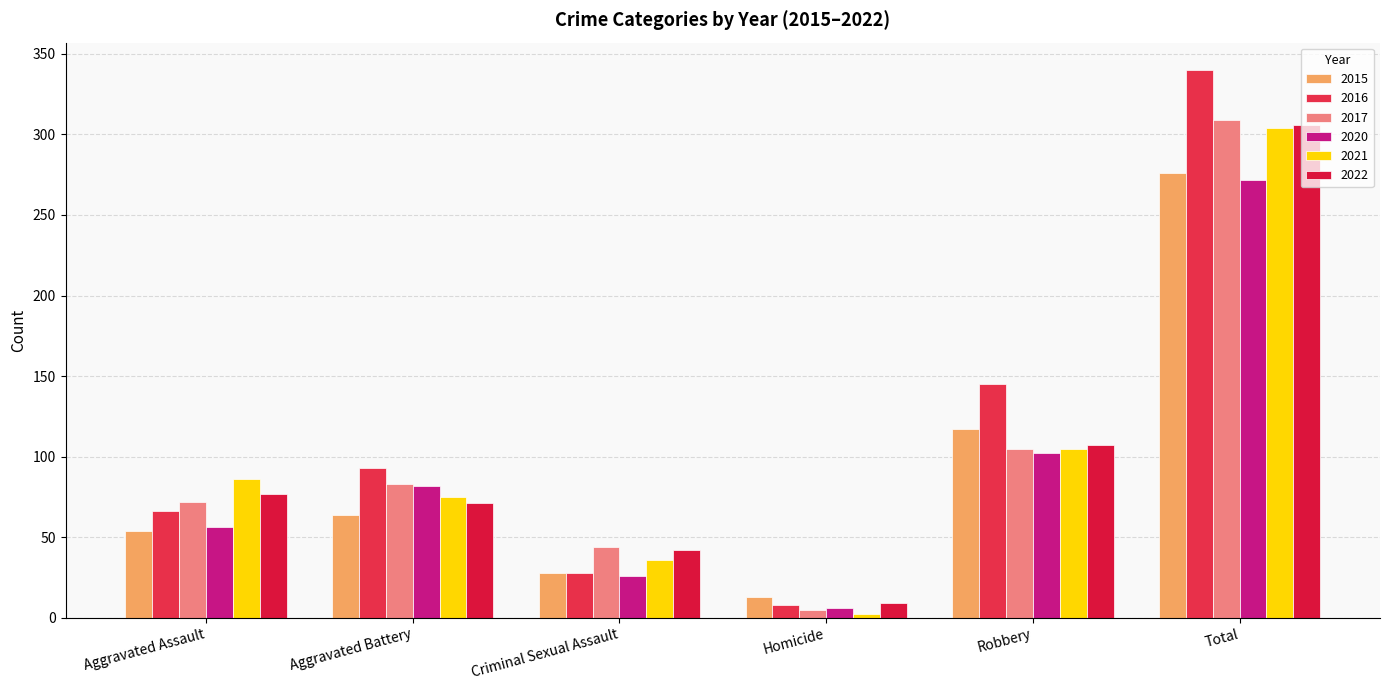

Reading left to right, extract all data points from this chart.

2015: Aggravated Assault=54	Aggravated Battery=64	Criminal Sexual Assault=28	Homicide=13	Robbery=117	Total=276
2016: Aggravated Assault=66	Aggravated Battery=93	Criminal Sexual Assault=28	Homicide=8	Robbery=145	Total=340
2017: Aggravated Assault=72	Aggravated Battery=83	Criminal Sexual Assault=44	Homicide=5	Robbery=105	Total=309
2020: Aggravated Assault=56	Aggravated Battery=82	Criminal Sexual Assault=26	Homicide=6	Robbery=102	Total=272
2021: Aggravated Assault=86	Aggravated Battery=75	Criminal Sexual Assault=36	Homicide=2	Robbery=105	Total=304
2022: Aggravated Assault=77	Aggravated Battery=71	Criminal Sexual Assault=42	Homicide=9	Robbery=107	Total=306